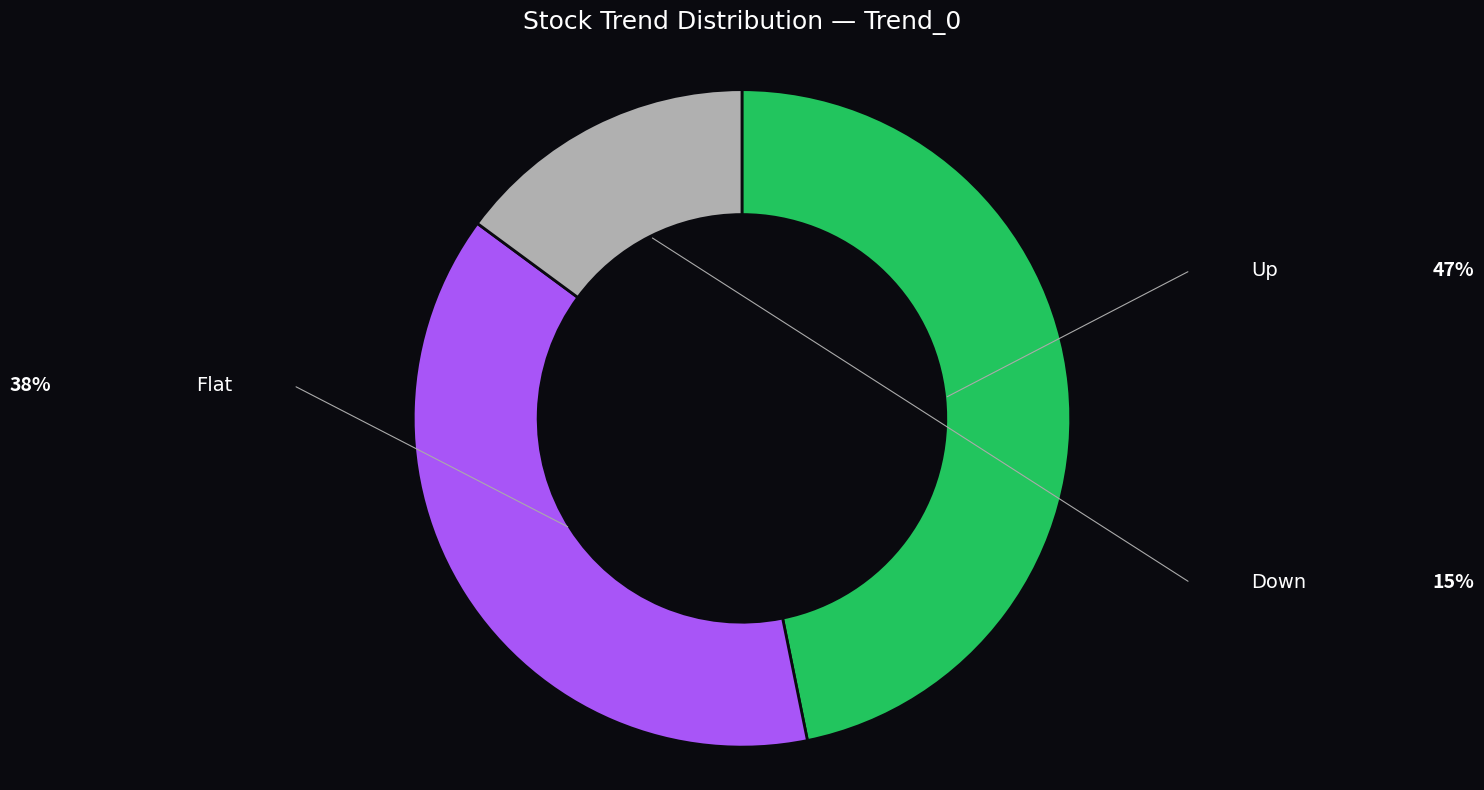

Is it true that Up is 47% of the pie?

True